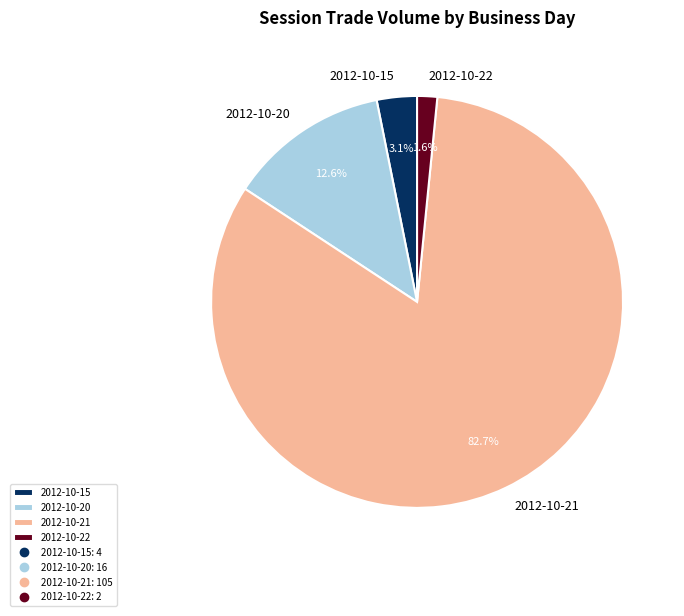

Which slice is the smallest?

2012-10-22